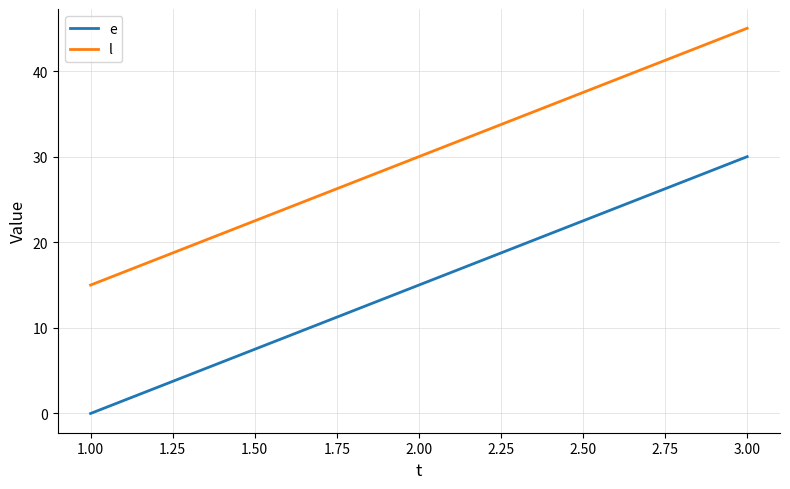

Reading left to right, list all the values displayed in this chart.

e: 0	15	30
l: 15	30	45